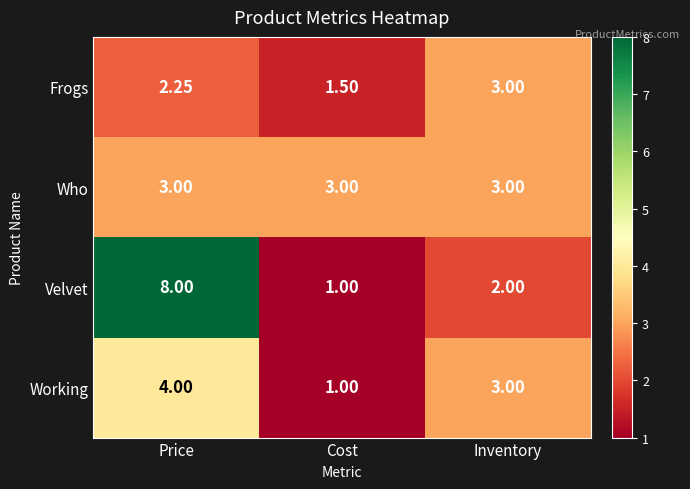

Where is Velvet nearest to the value 4?

Inventory